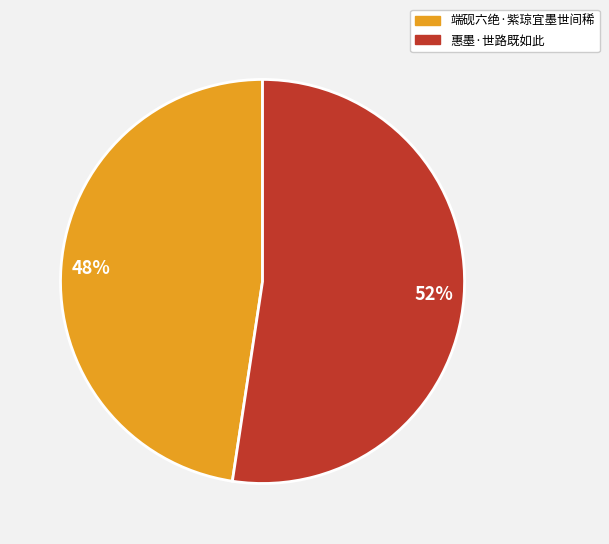

Between 端砚六绝·紫琼宜墨世间稀 and 惠墨·世路既如此, which is larger?

惠墨·世路既如此